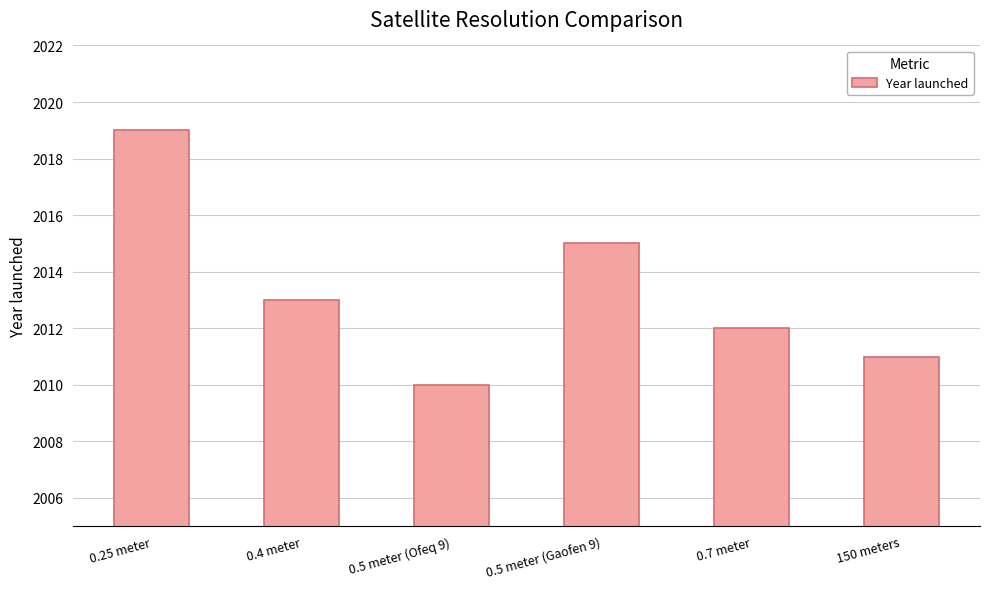

Reading right to left, extract all data points from this chart.

150 meters=2011	0.7 meter=2012	0.5 meter (Gaofen 9)=2015	0.5 meter (Ofeq 9)=2010	0.4 meter=2013	0.25 meter=2019